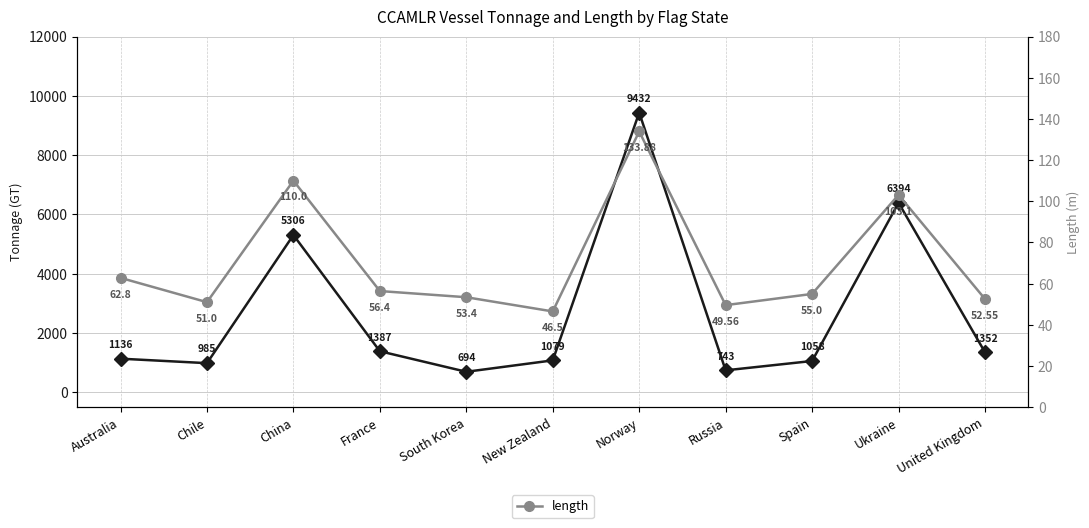

What is the label of the 11th point from the left?

United Kingdom